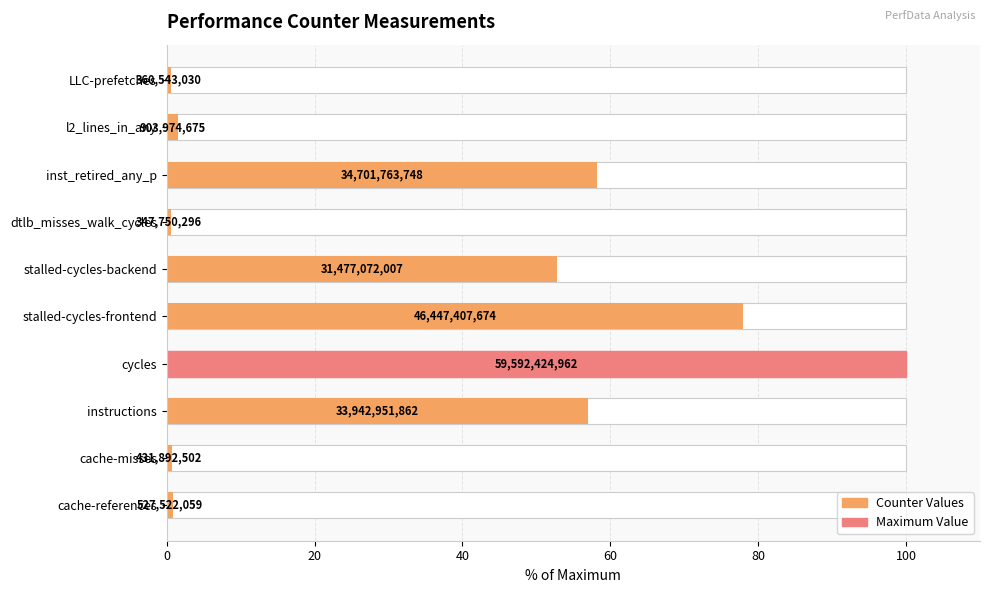

What position from the left is cache-misses?

2